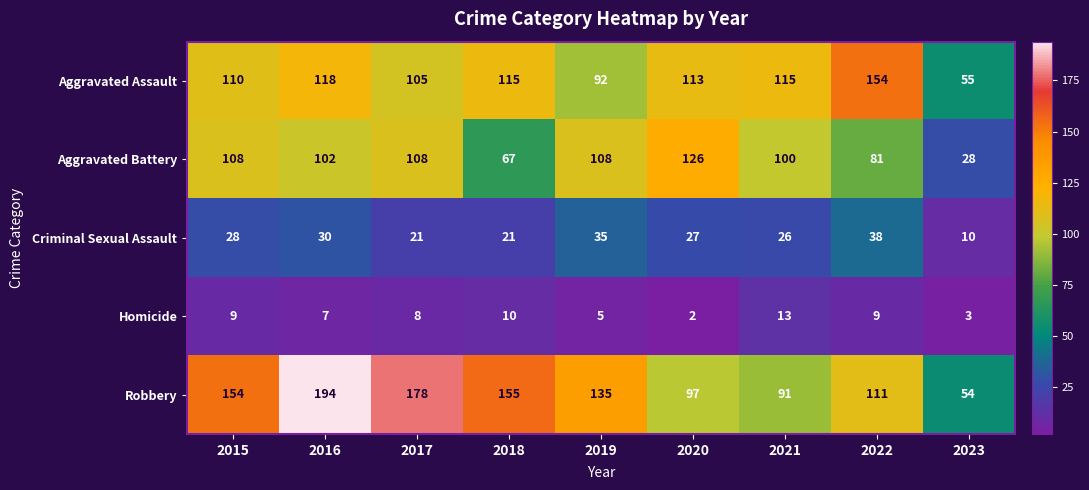

At which label is Criminal Sexual Assault closest to 24?

2021